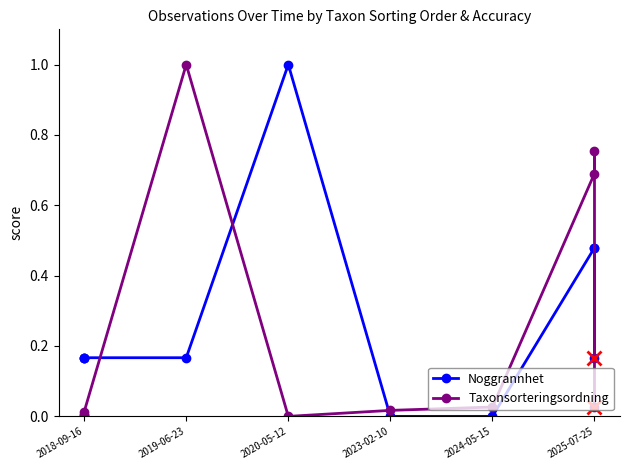

What is the maximum value shown in the chart?

1.0